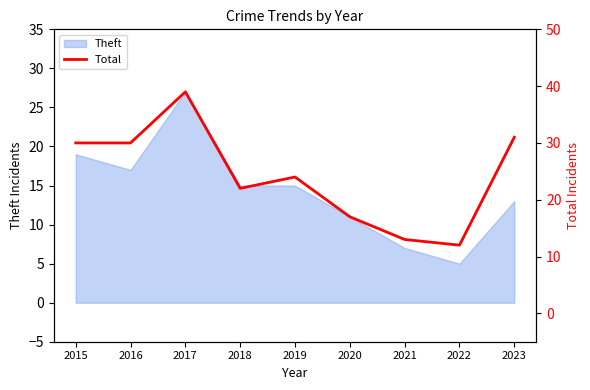

Where is the first local maximum?

2017